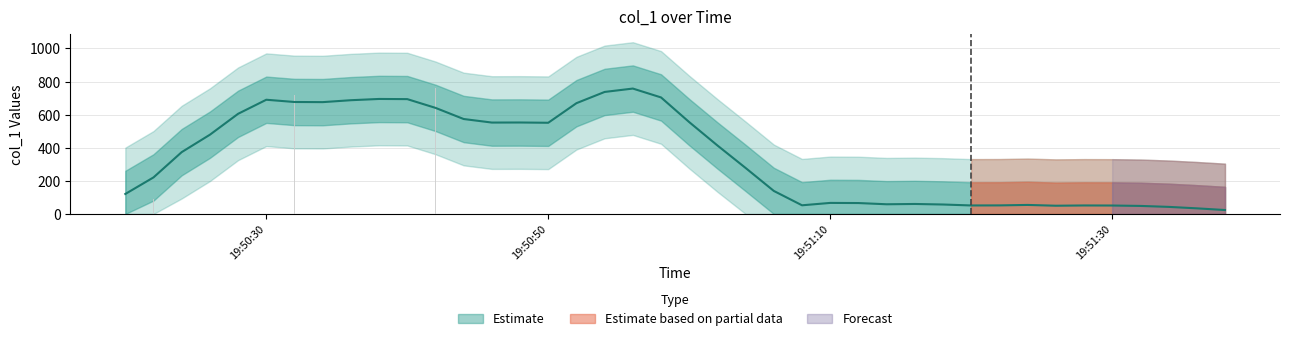

What is the maximum value shown in the chart?

765.5